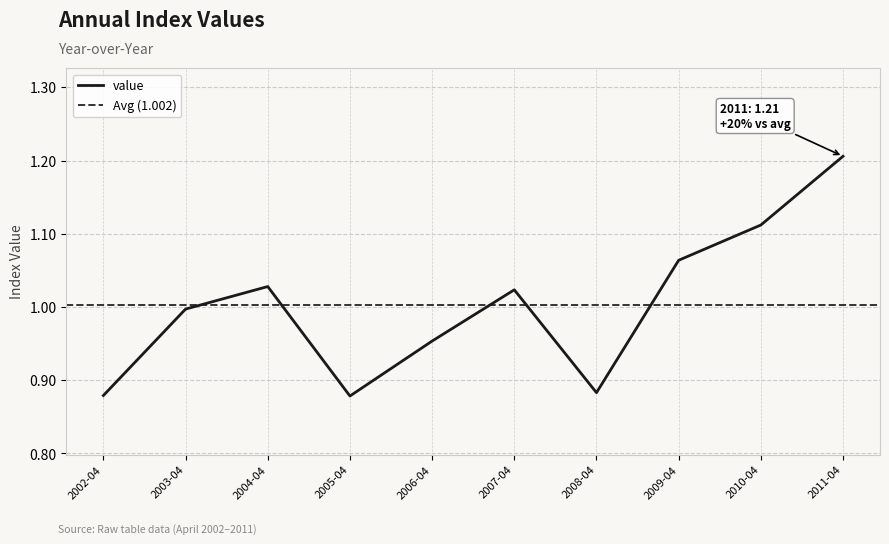

True or false: value has a value of 0.2 at 2004-04.

False